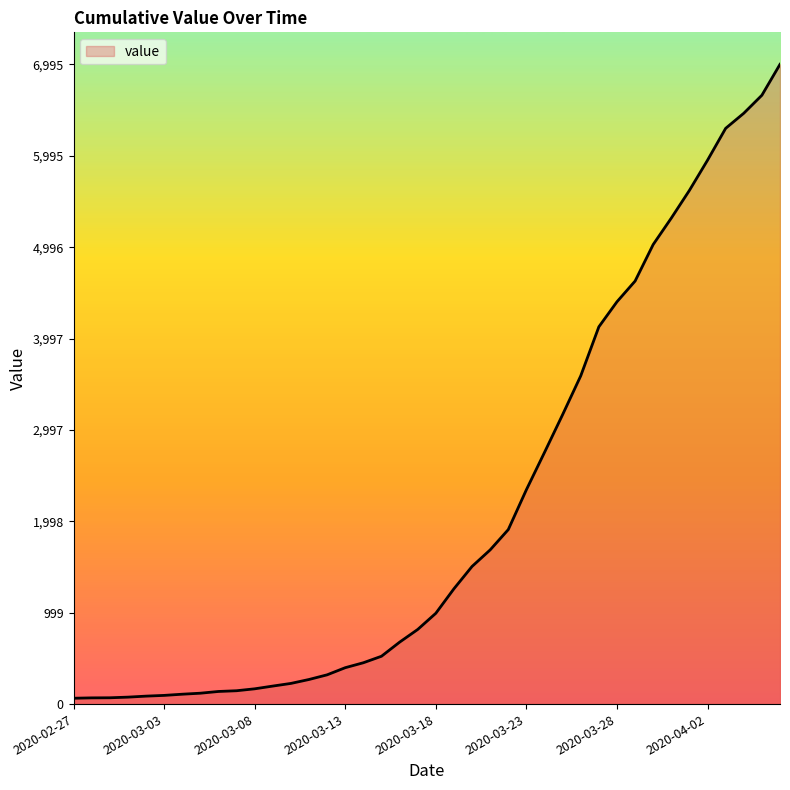

What is the greatest value displayed?

6995